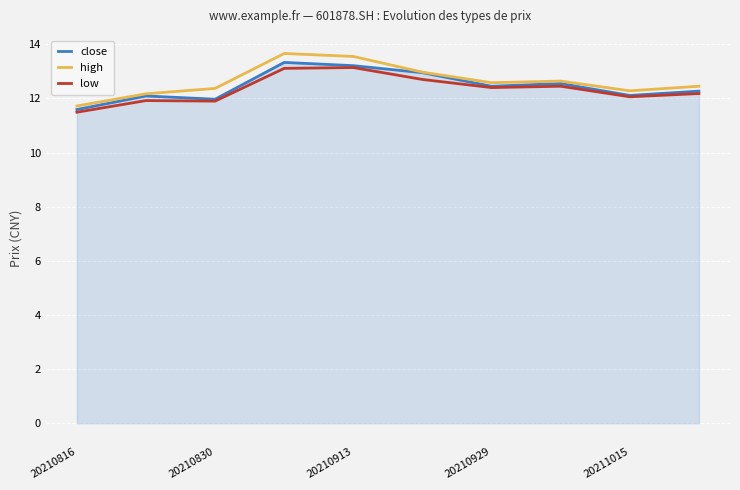

What is the maximum value for close?

13.3